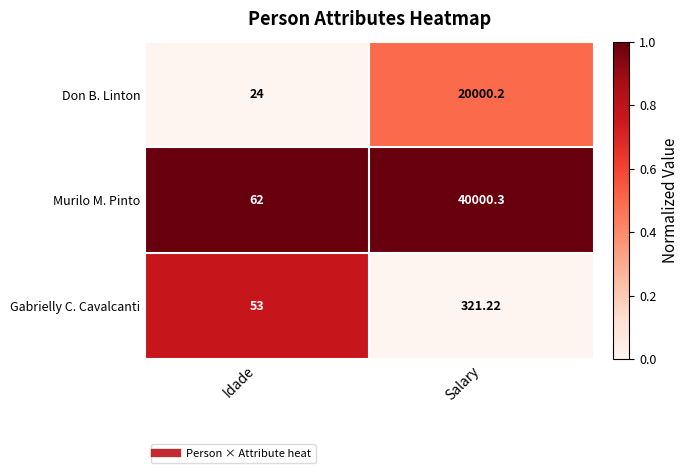

Which series changed the most between Idade and Salary?

Murilo M. Pinto